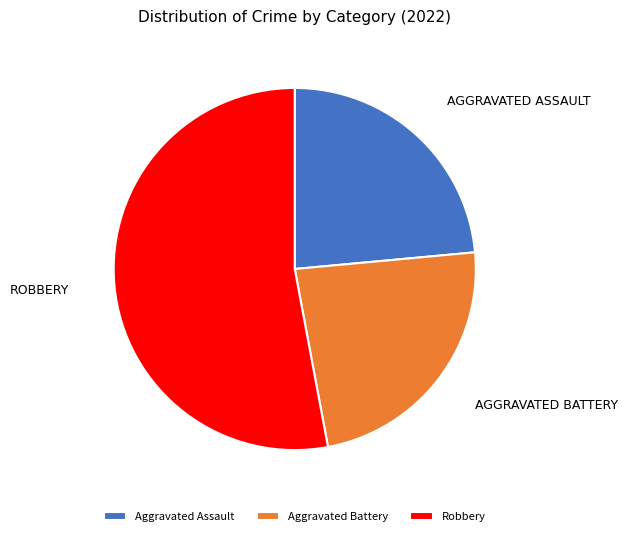

True or false: Aggravated Battery accounts for 34% of the total.

False